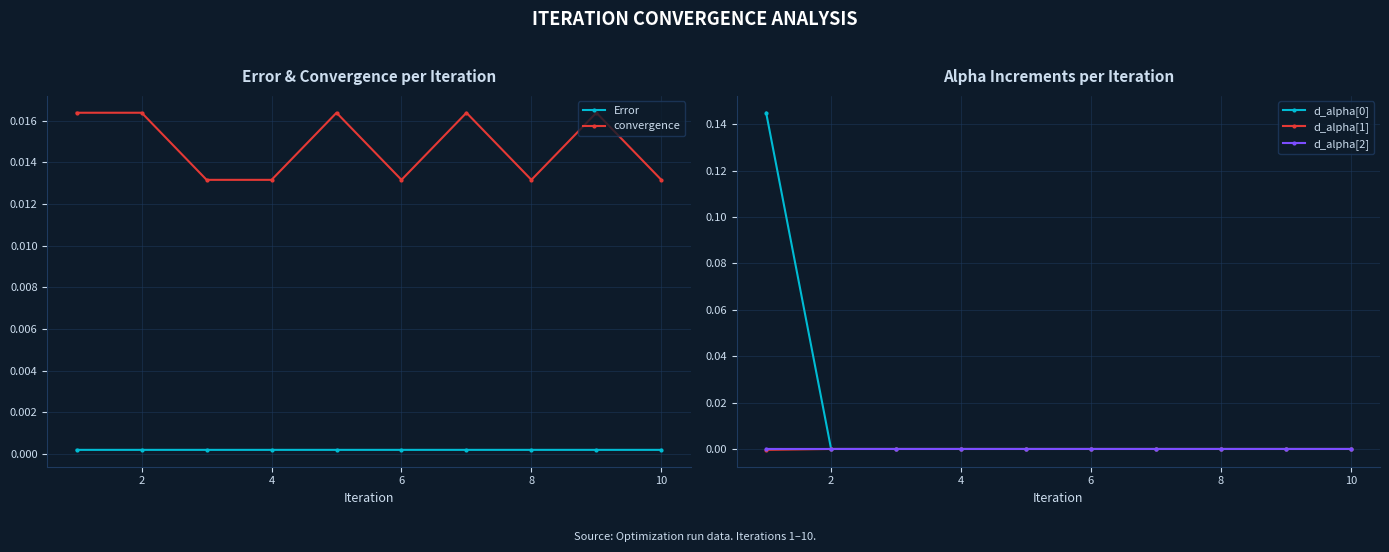

How many values in the d_alpha[2] series are below 0?

4